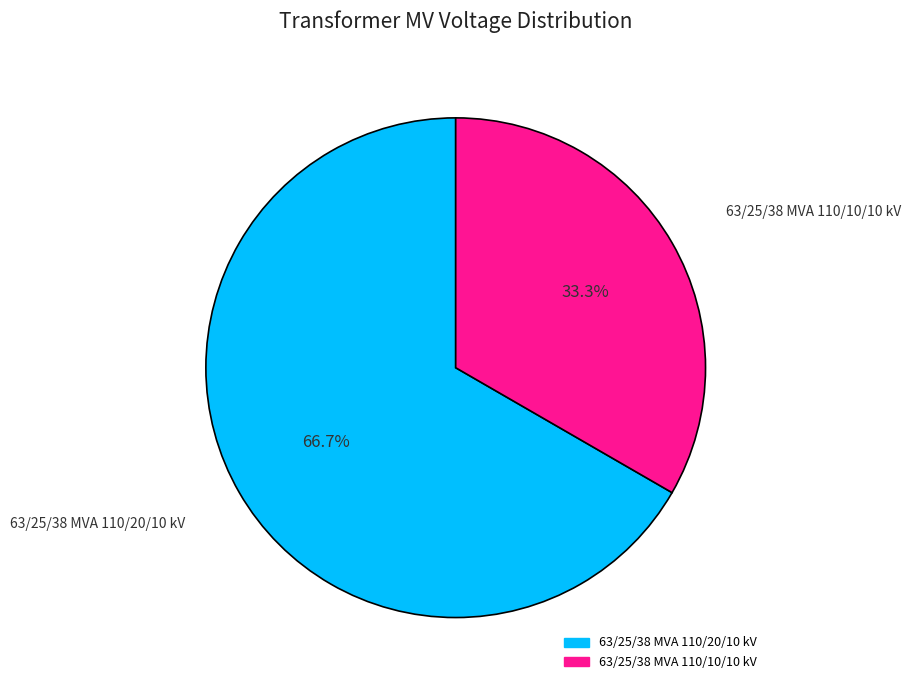

The 63/25/38 MVA 110/20/10 kV slice represents 67% of the pie. True or false?

True